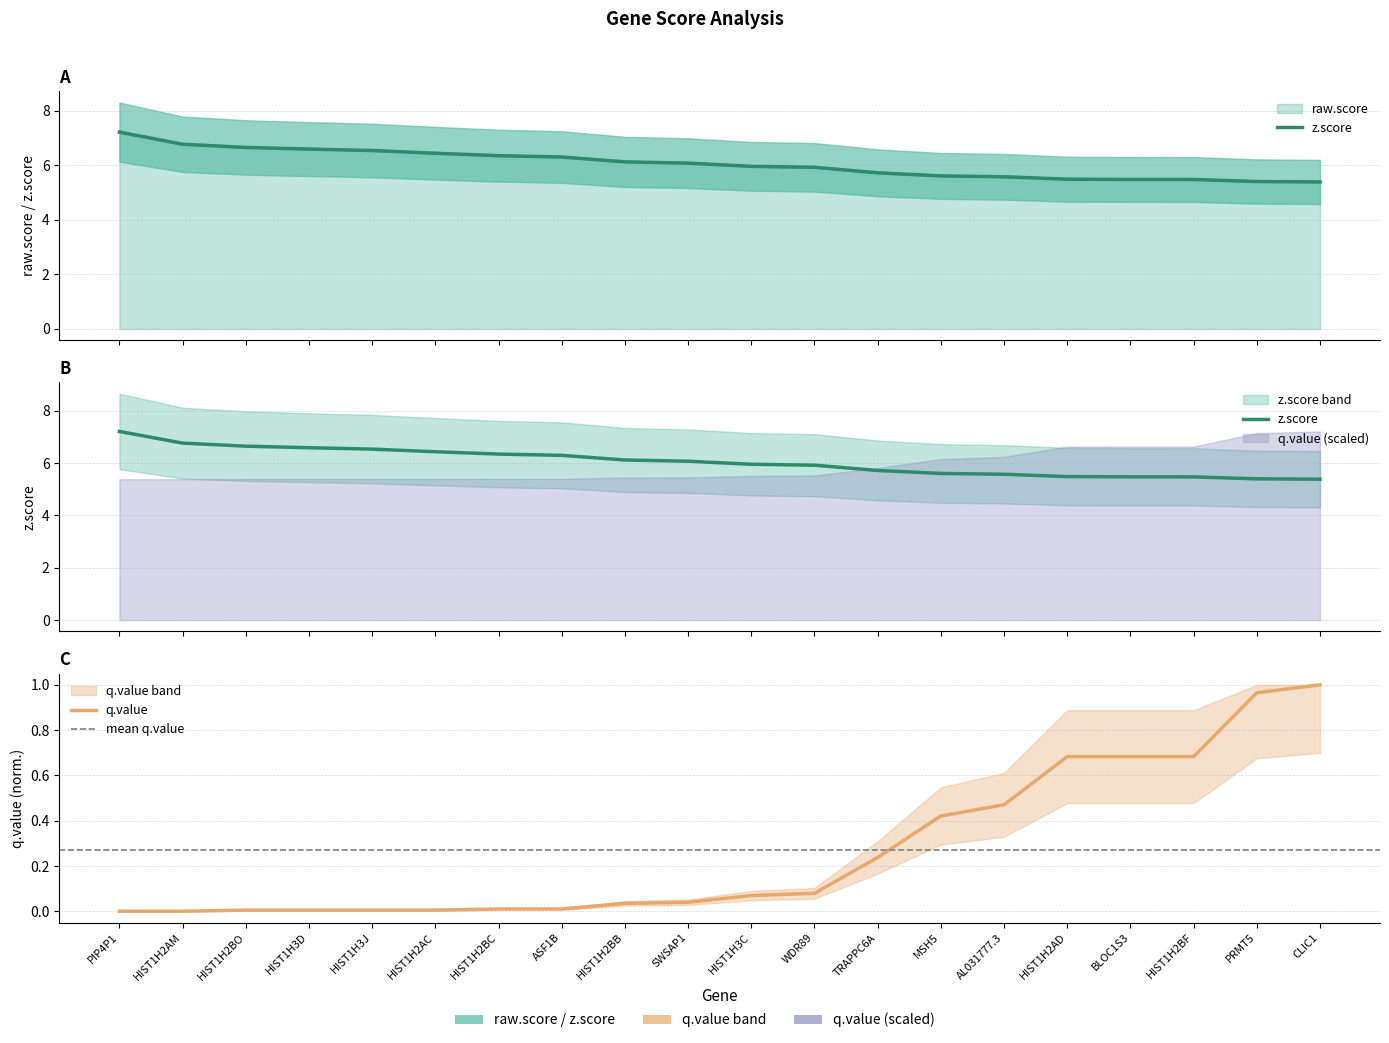

At which category is the sum across all series the highest?

PIP4P1